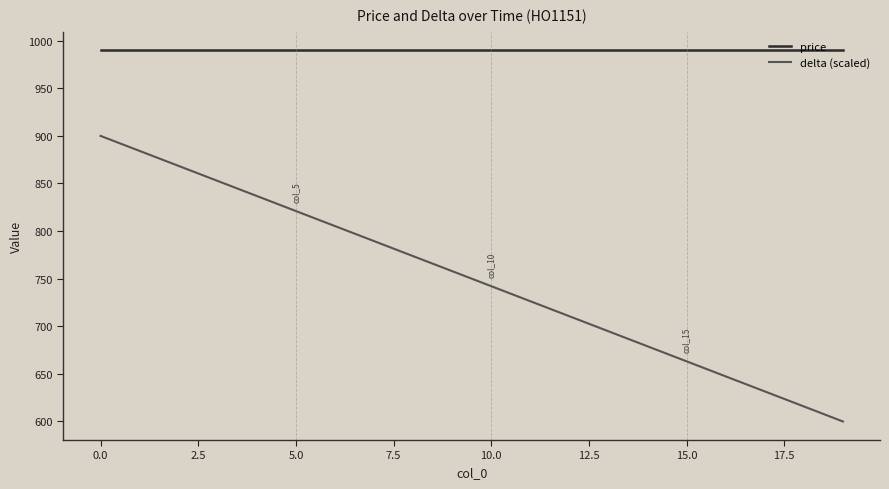

Rank the series by their maximum value, from highest to lowest.

price, delta (scaled)